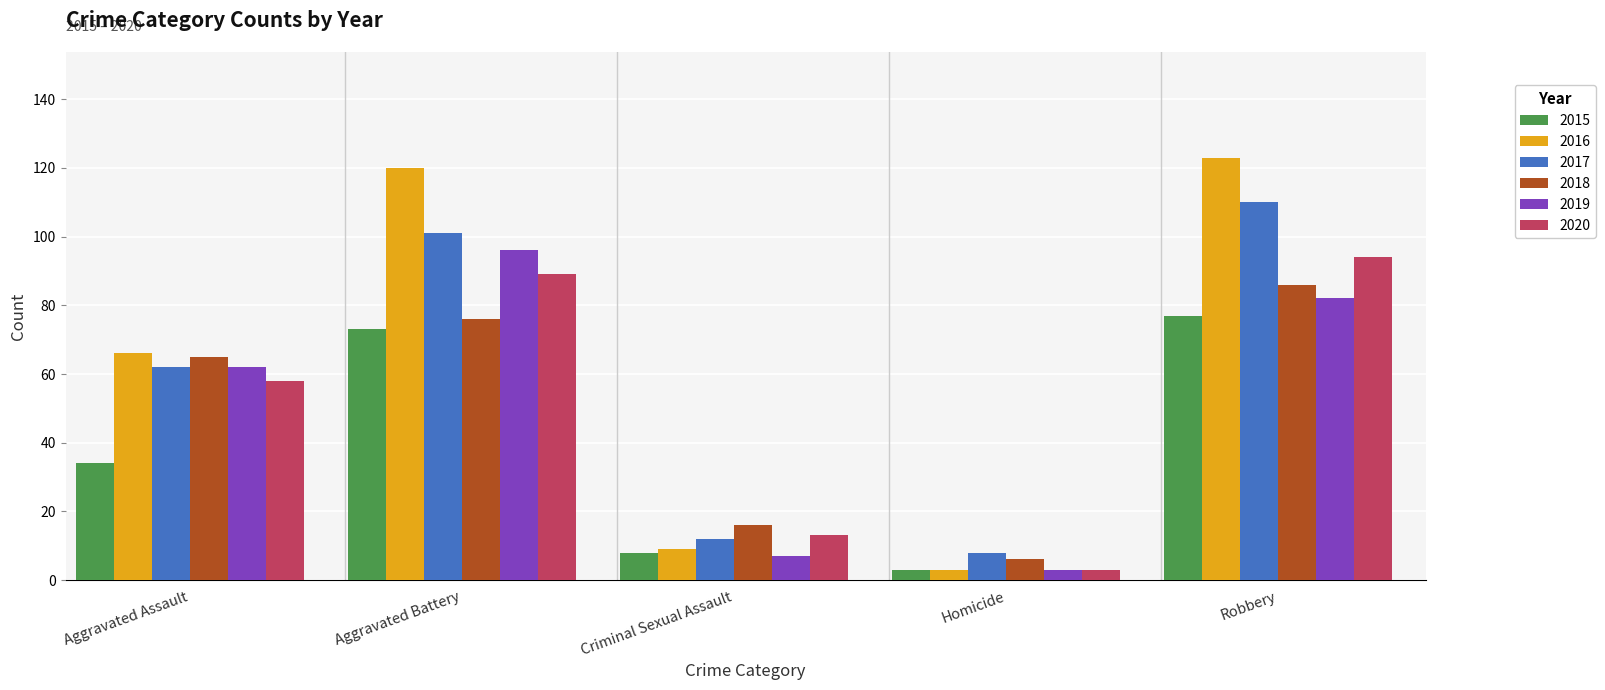

What is the value of the 2020 bar at the 2nd from the left?

89